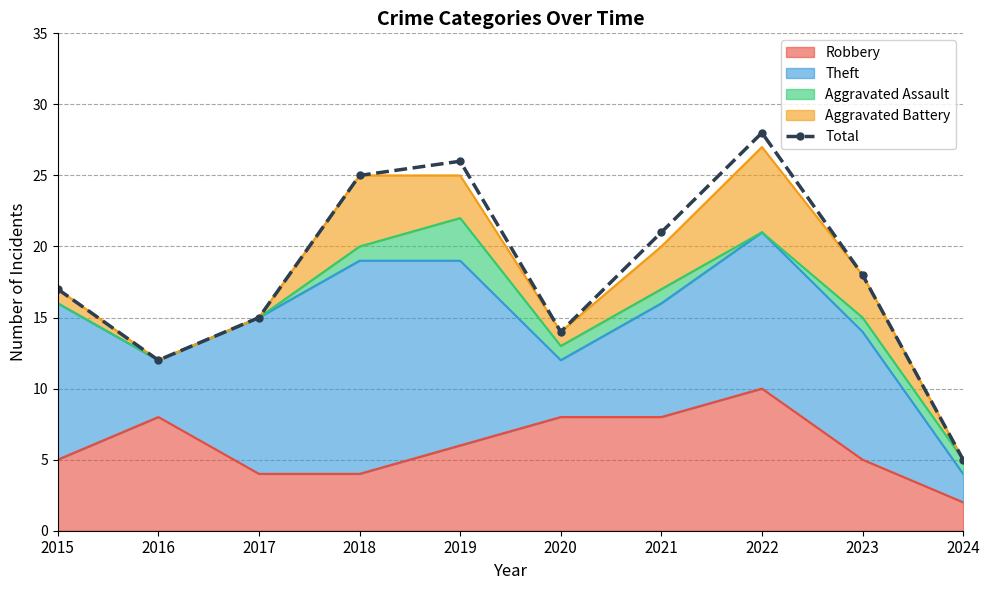

How many values exceed 18?

4